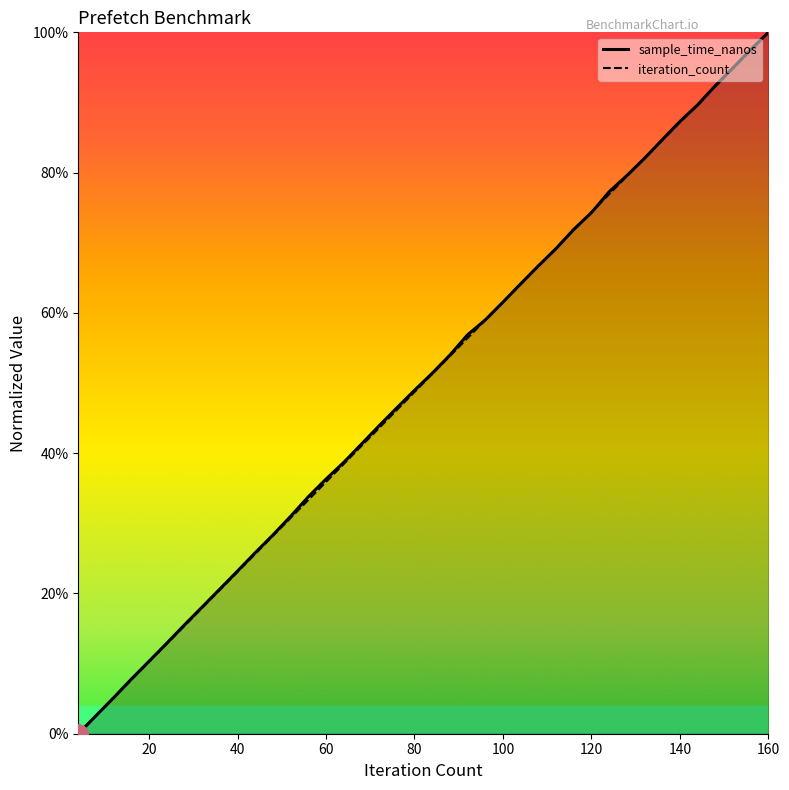

Which category has the highest value across all series?

160